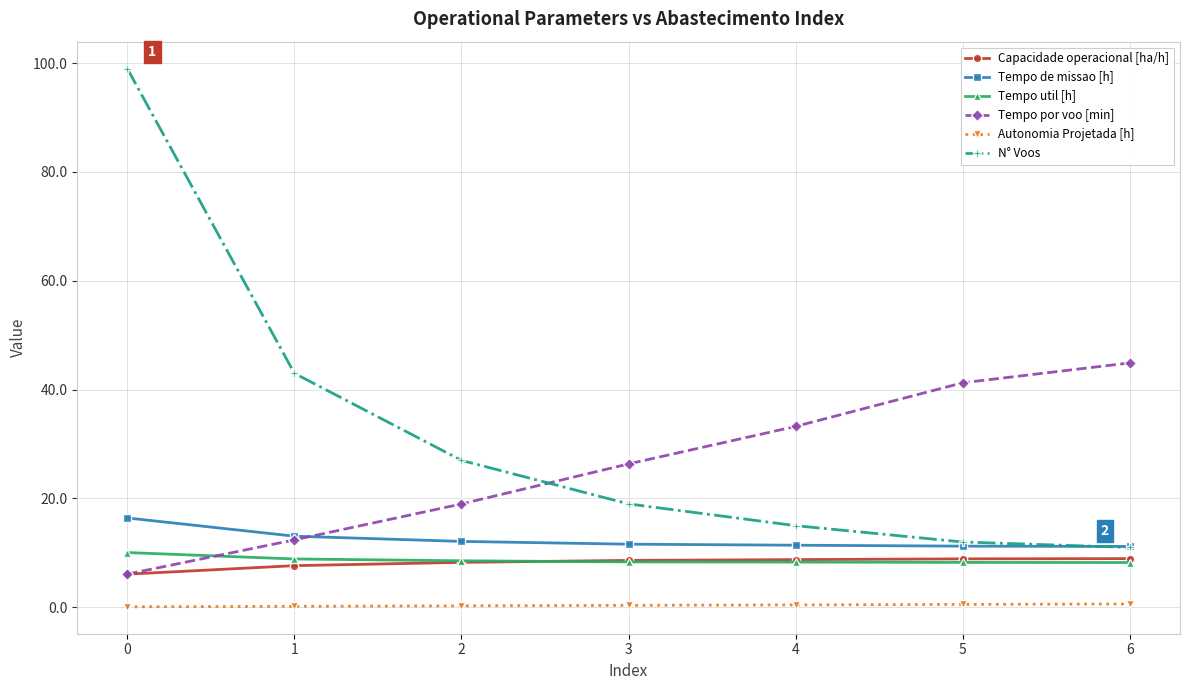

True or false: Tempo util [h] and Autonomia Projetada [h] cross at least once.

False